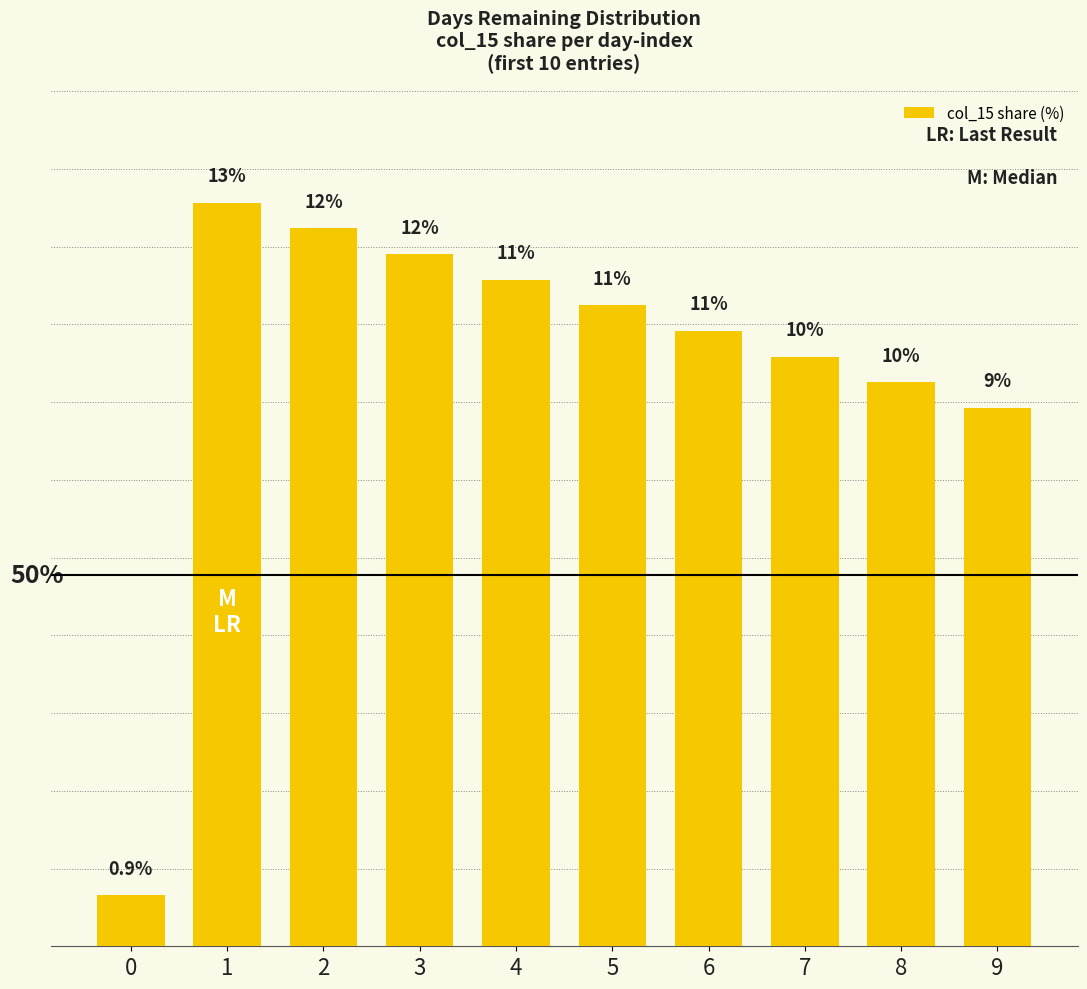

At which label is the value closest to 6?

9